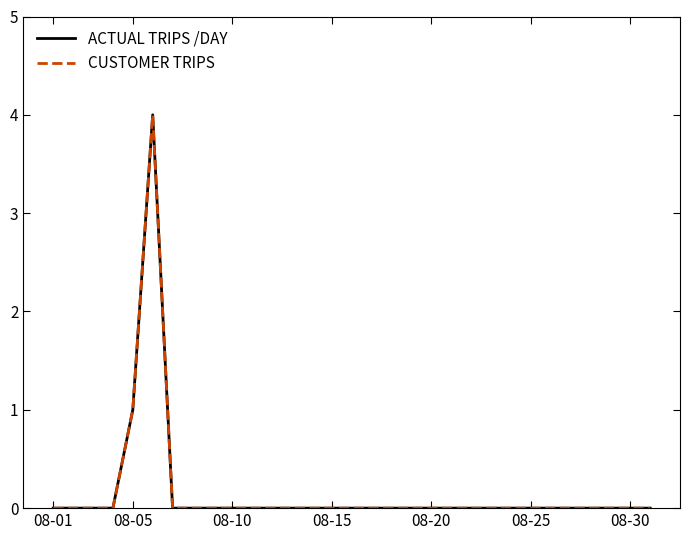

What is the greatest value displayed?

4